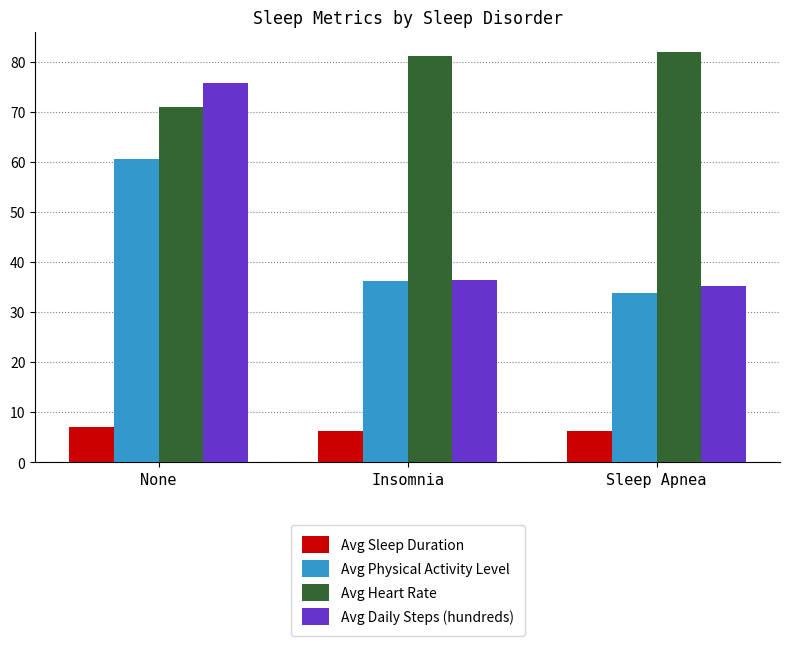

Are the bars grouped side by side (vs. stacked)?

Yes